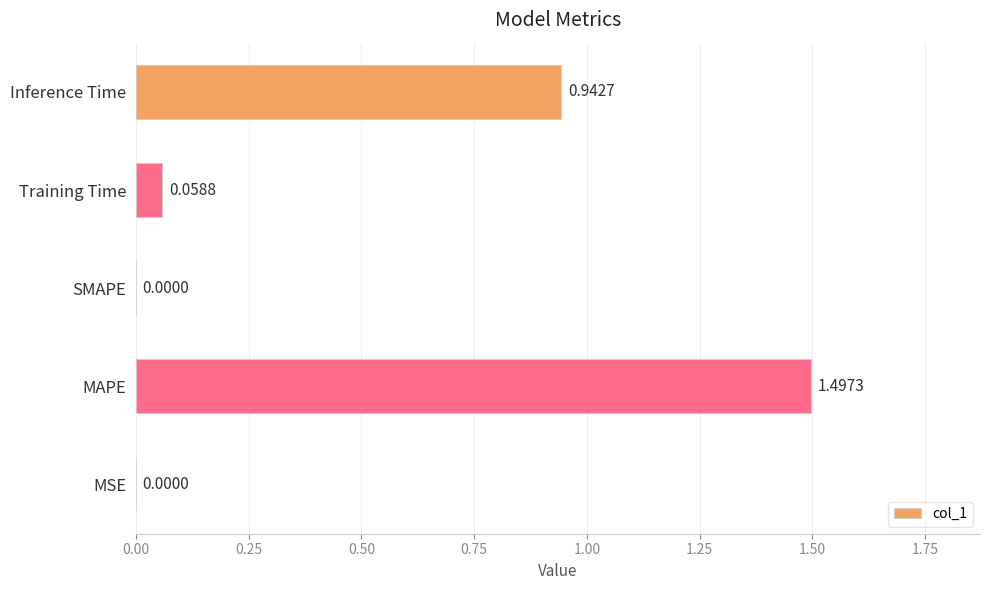

What is the sum of the values at Training Time and Inference Time?

1.0